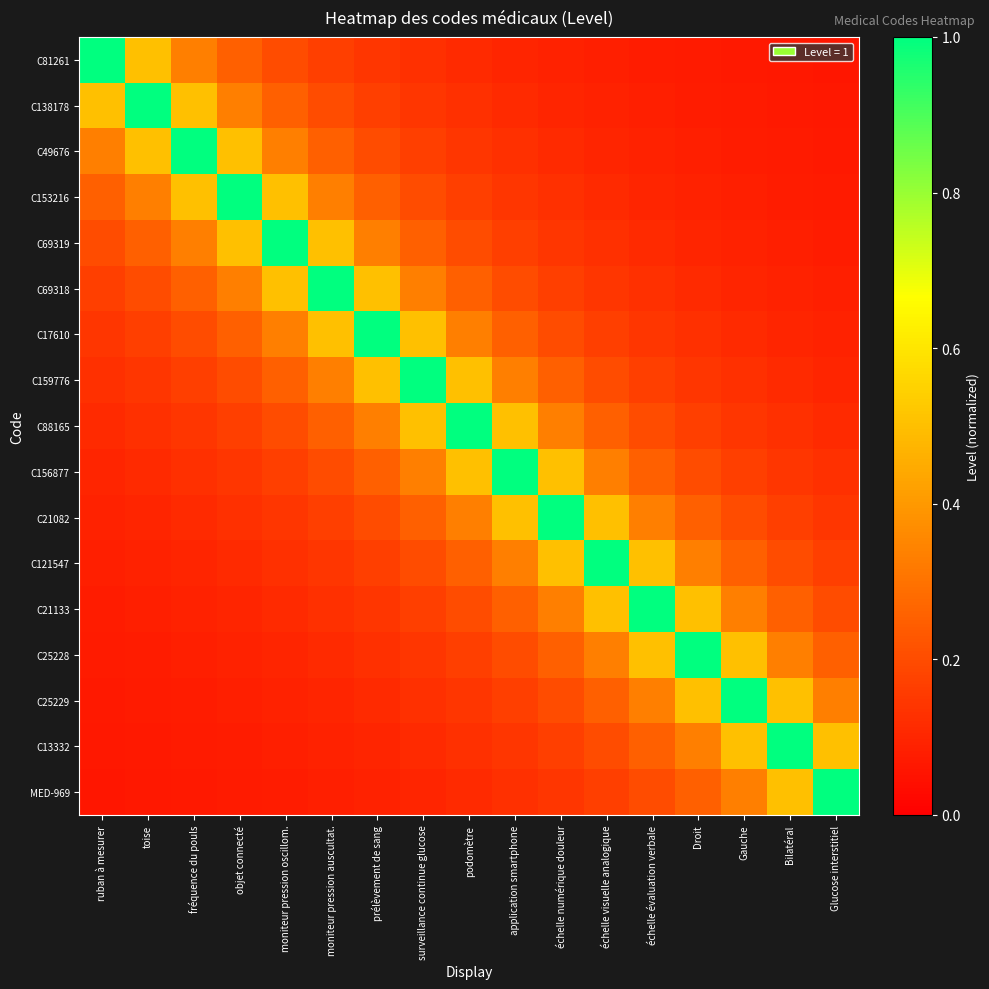

Which series has the largest range (max minus min)?

C81261